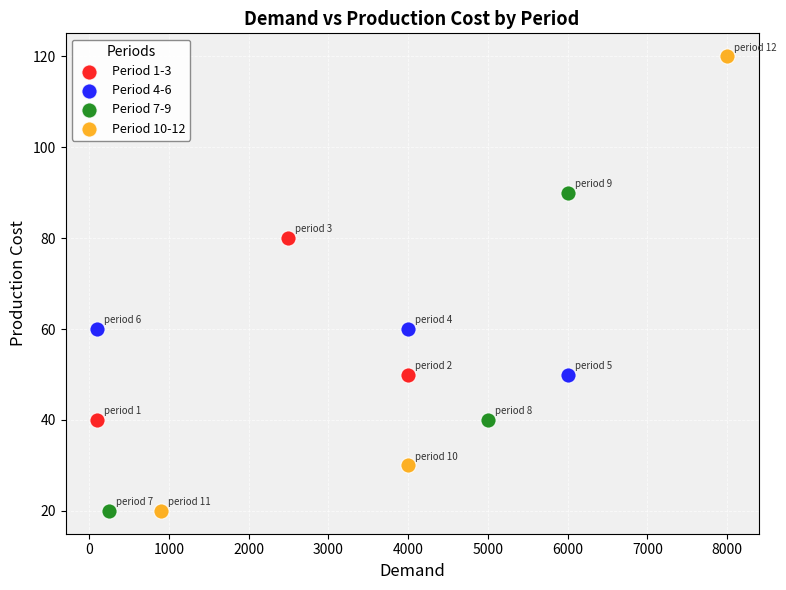

What are all the series names shown in the legend?

Period 1-3, Period 4-6, Period 7-9, Period 10-12